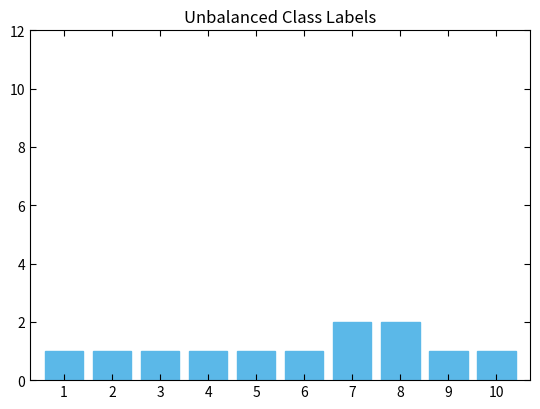

What is the ratio of the value at 10 to the value at 3?

1.0